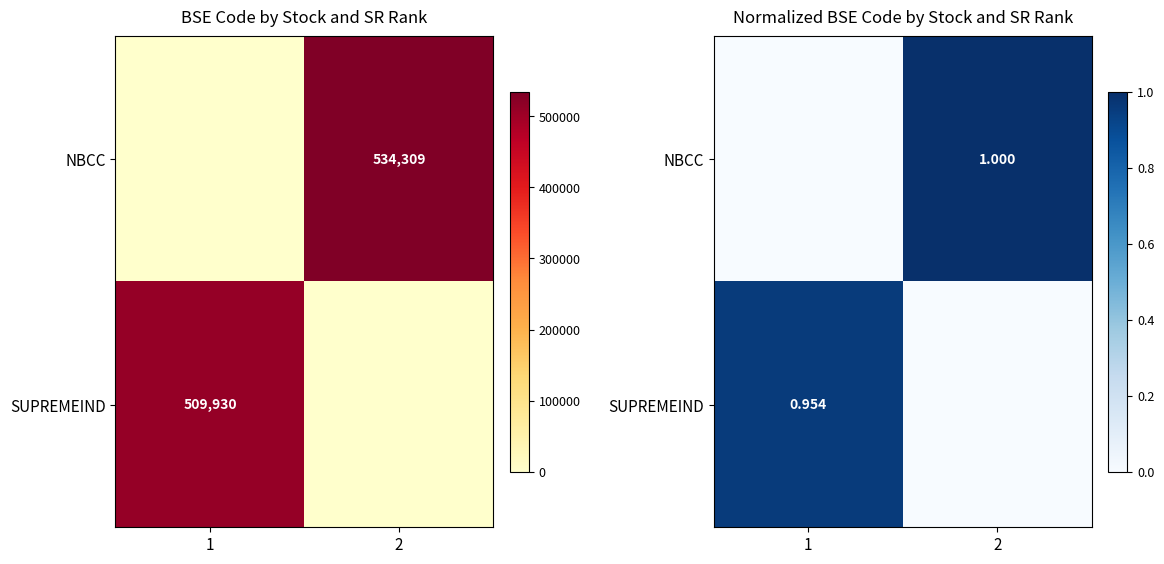

At which label does SUPREMEIND reach its minimum?

2